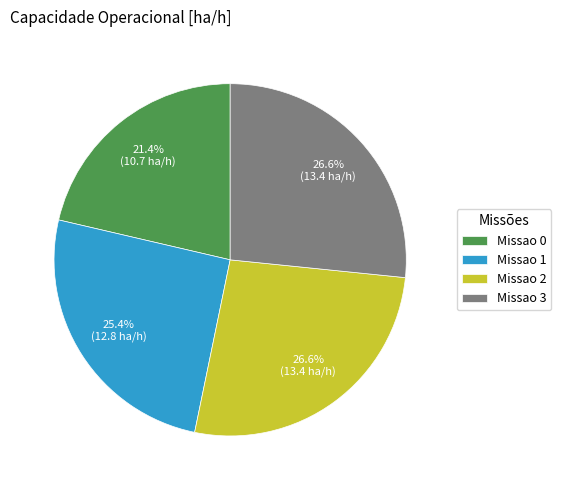

Which has a higher value, Missao 2 or Missao 1?

Missao 2